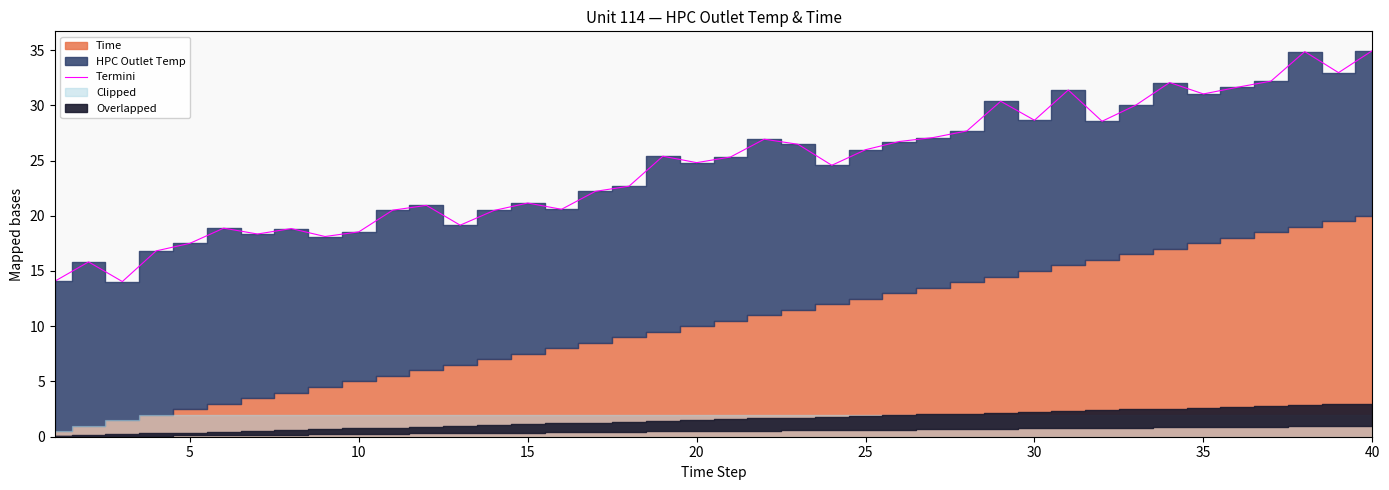

What is the maximum value for Termini?

34.9